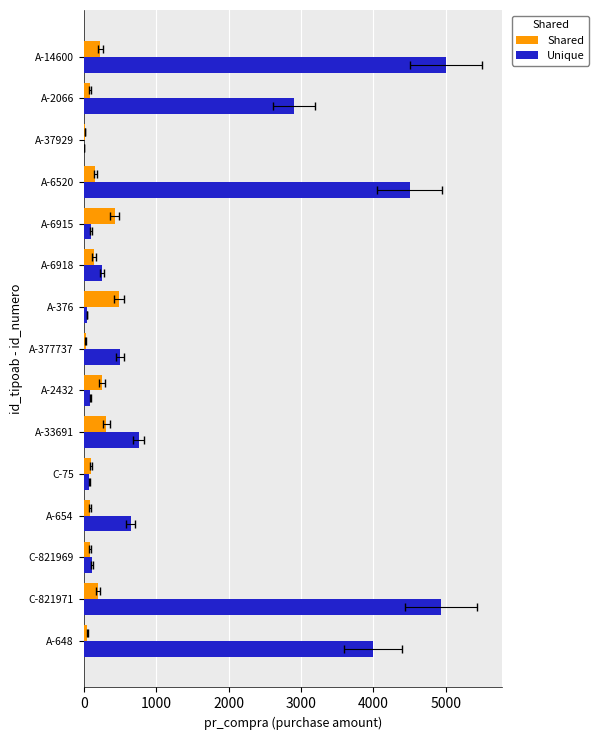

Which series has the largest total across all categories?

Unique